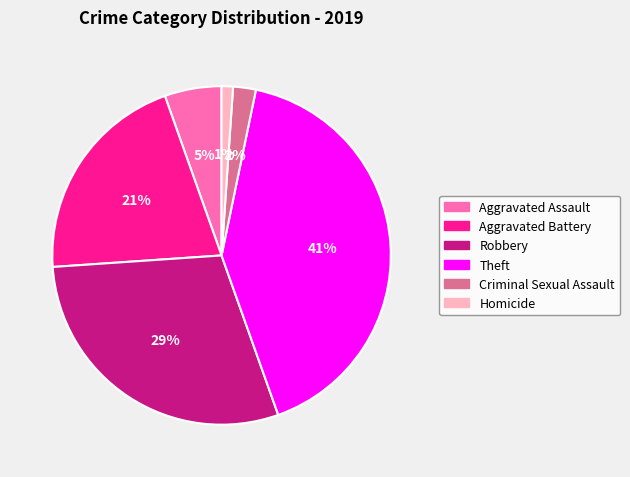

Is it true that Homicide is 1% of the pie?

True